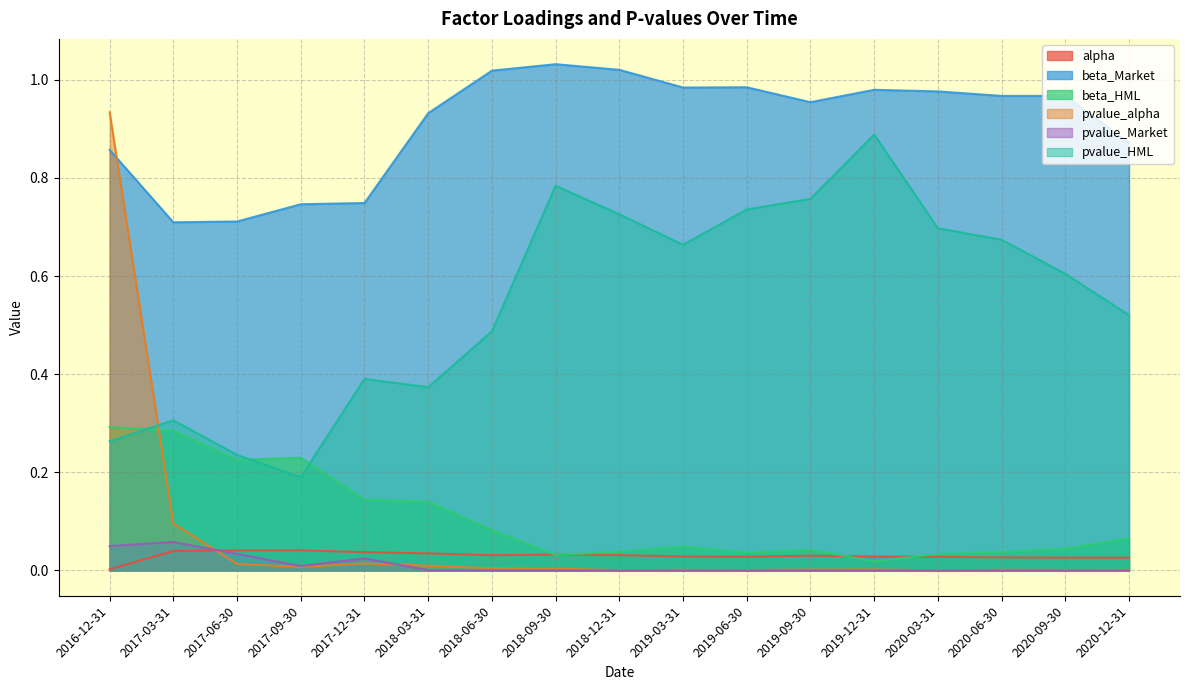

True or false: beta_Market has more than 0 points higher than both neighbors.

True